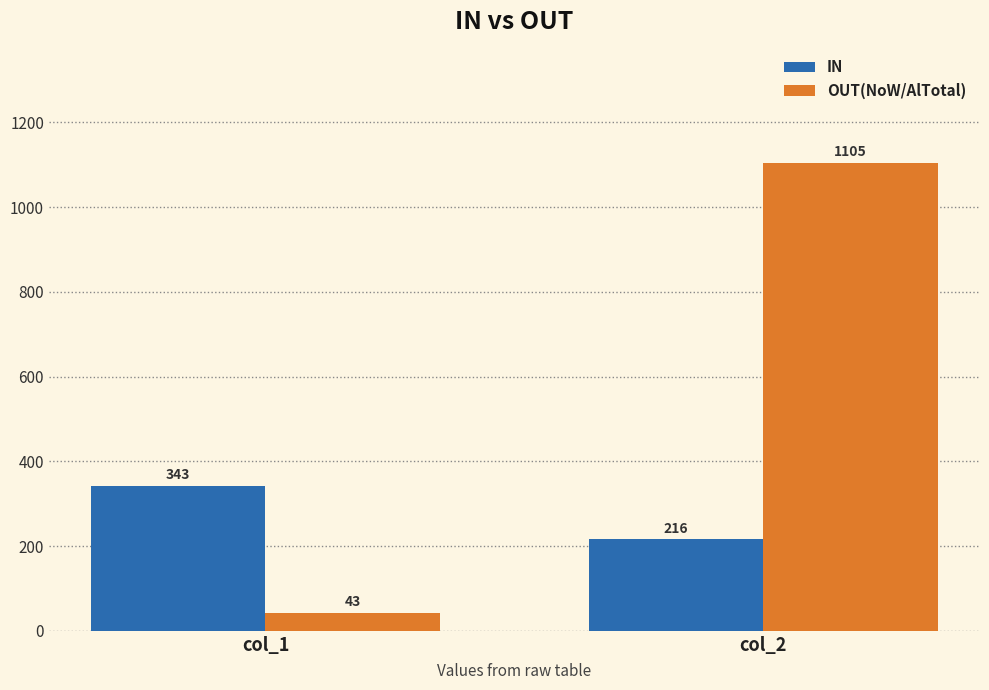

Reading left to right, extract all data points from this chart.

IN: 343	216
OUT(NoW/AlTotal): 43	1105